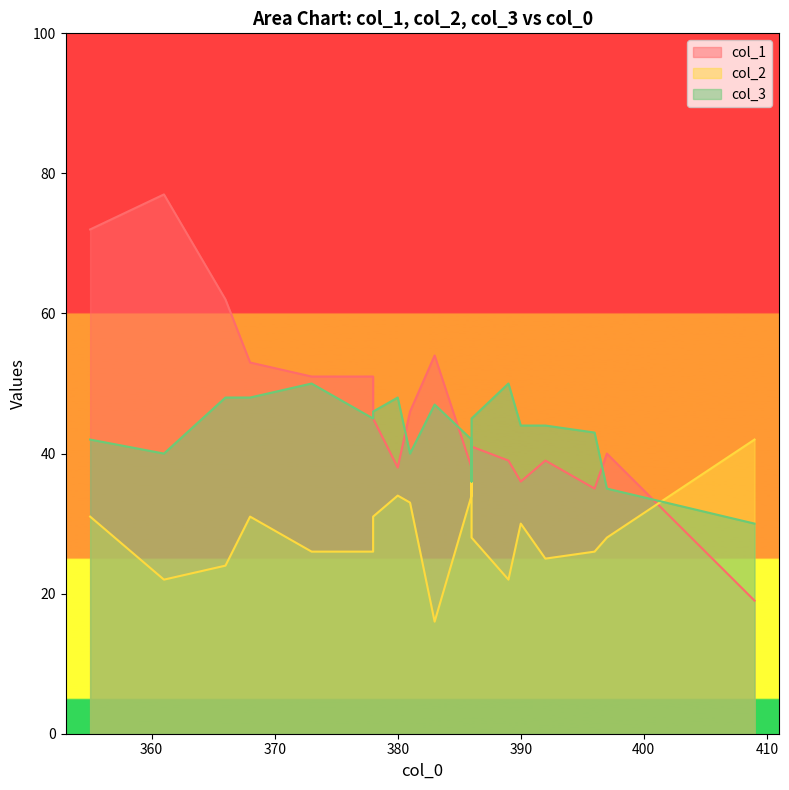

List the series in order of their peak value, highest first.

col_1, col_3, col_2